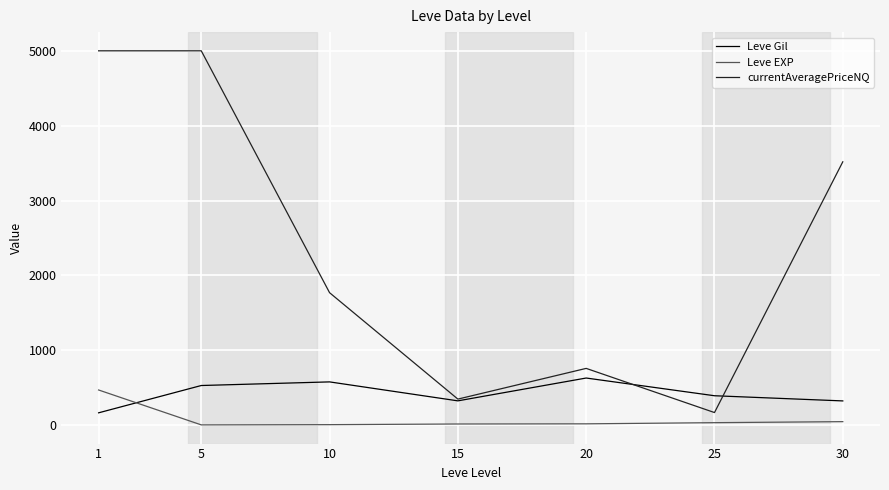

What is the difference between the second highest and second lowest values in the Leve EXP series?

40.2